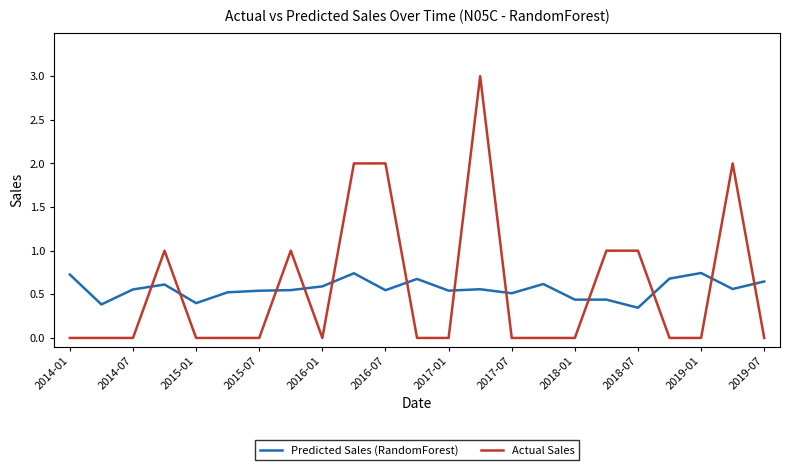

List the series in order of their peak value, lowest first.

Predicted Sales (RandomForest), Actual Sales